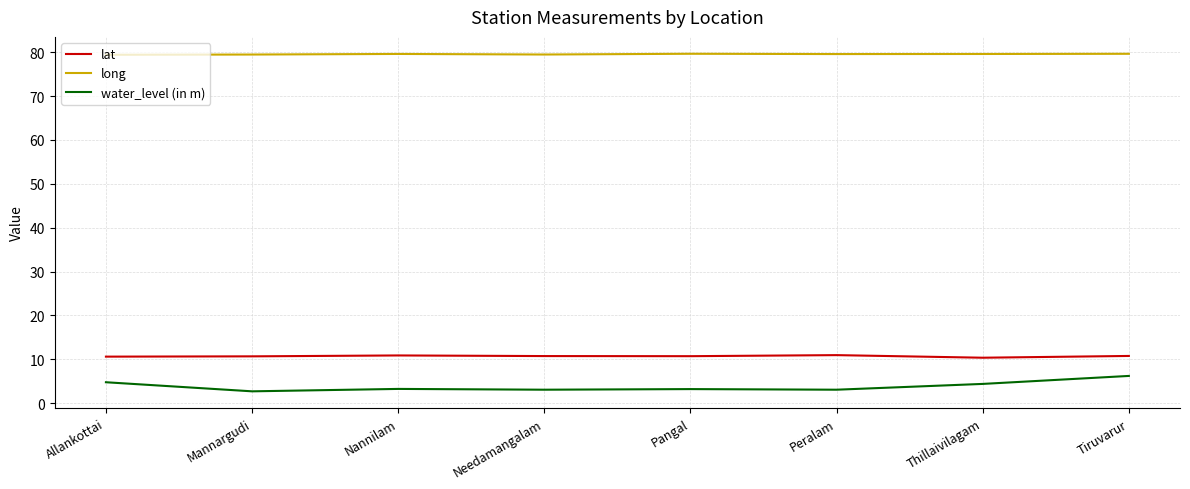

List the series in order of their peak value, lowest first.

water_level (in m), lat, long